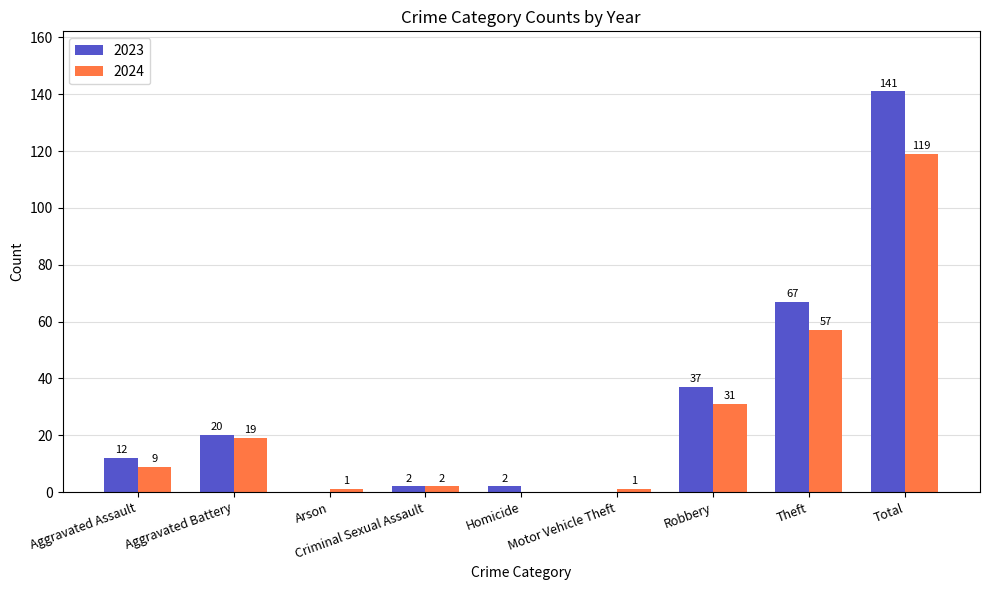

Reading right to left, extract all data points from this chart.

2023: 141	67	37	0	2	2	0	20	12
2024: 119	57	31	1	0	2	1	19	9